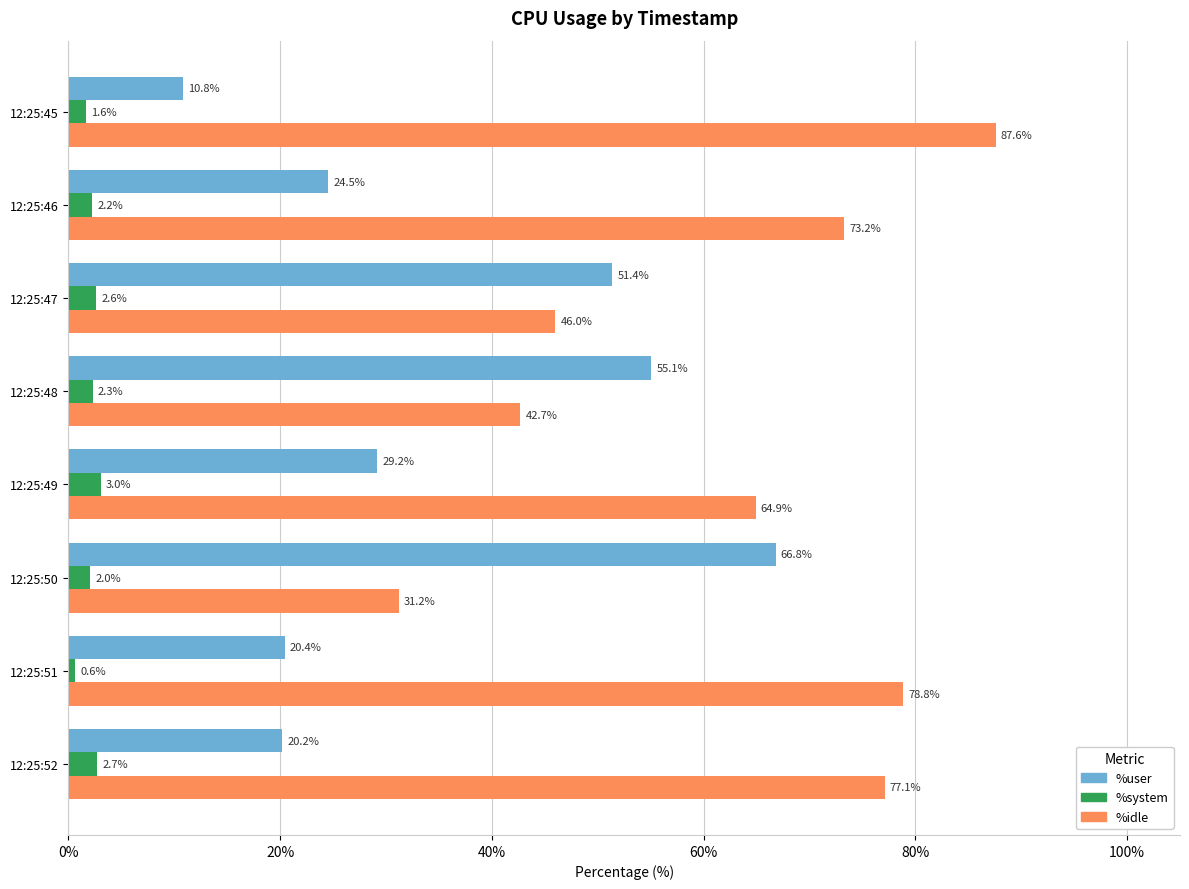

List the series in order of their overall mean, highest first.

%idle, %user, %system